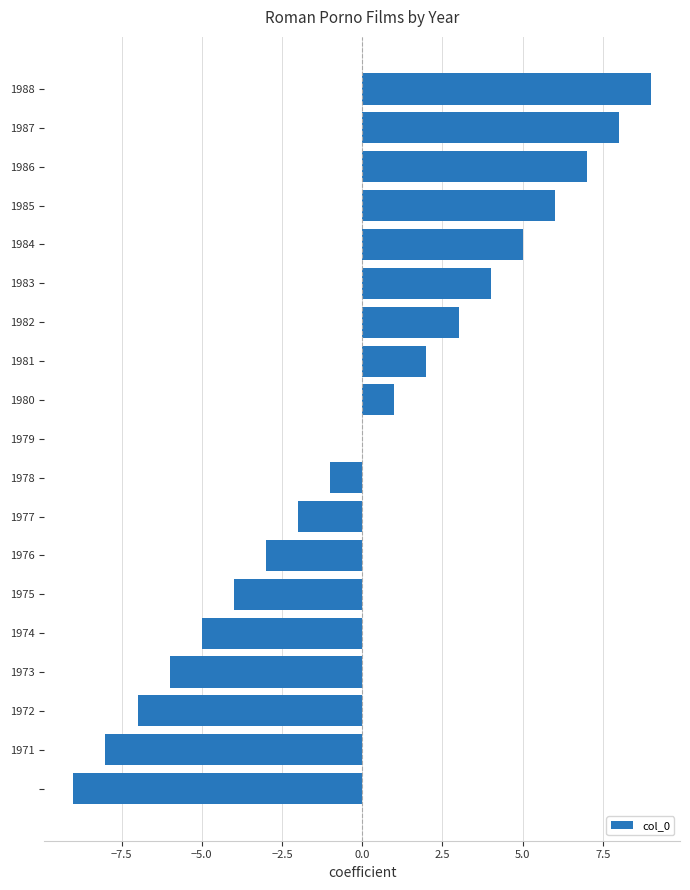

What is the maximum value shown in the chart?

9